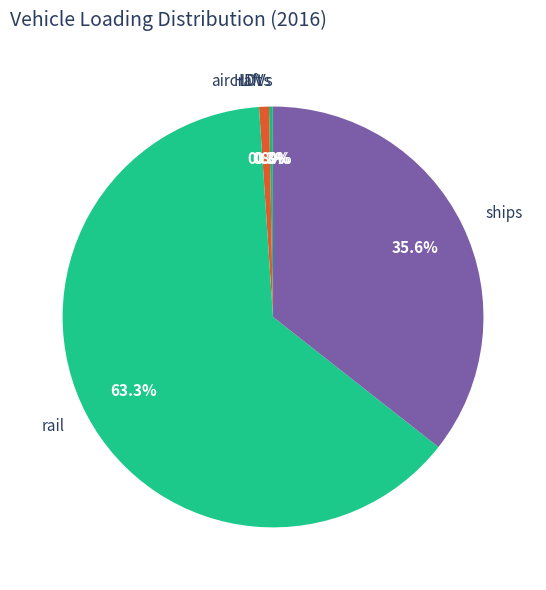

Which has a higher value, rail or ships?

rail